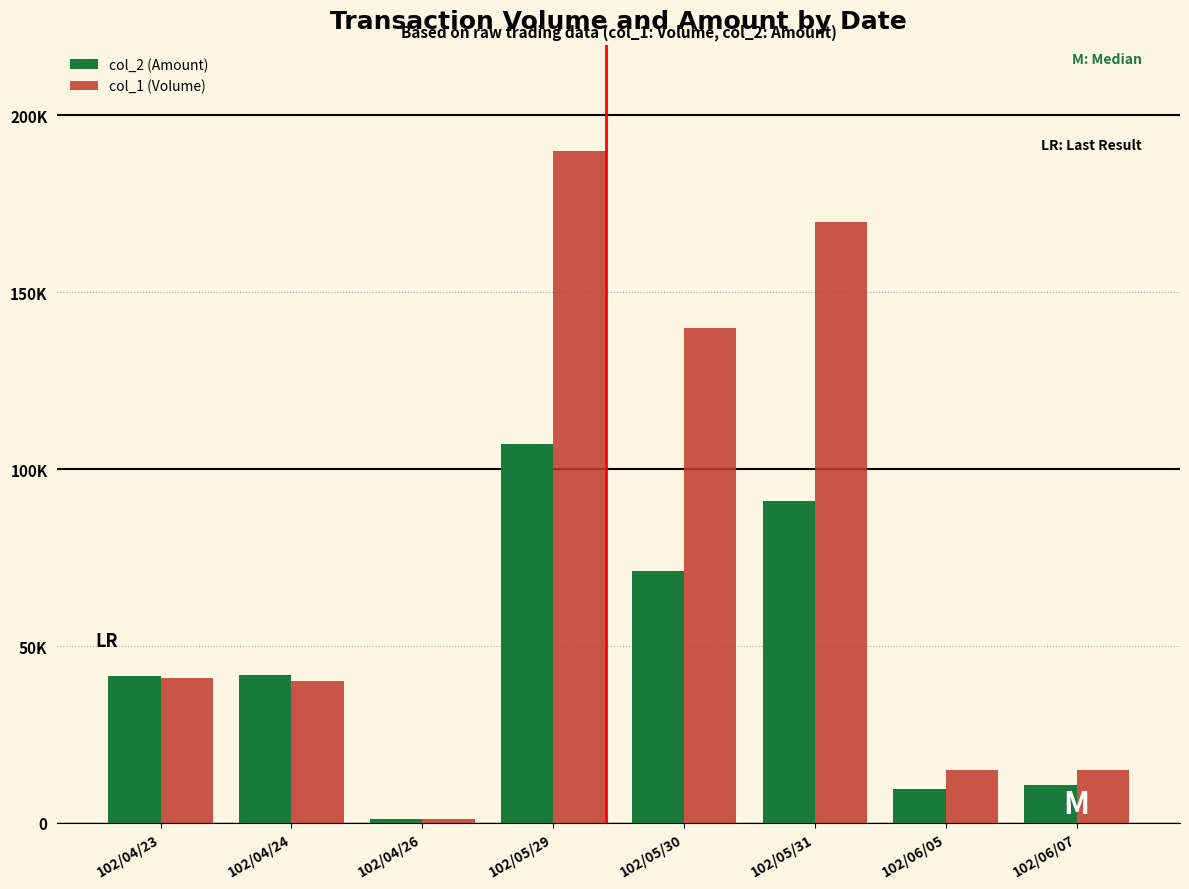

Are the bars grouped side by side (vs. stacked)?

Yes